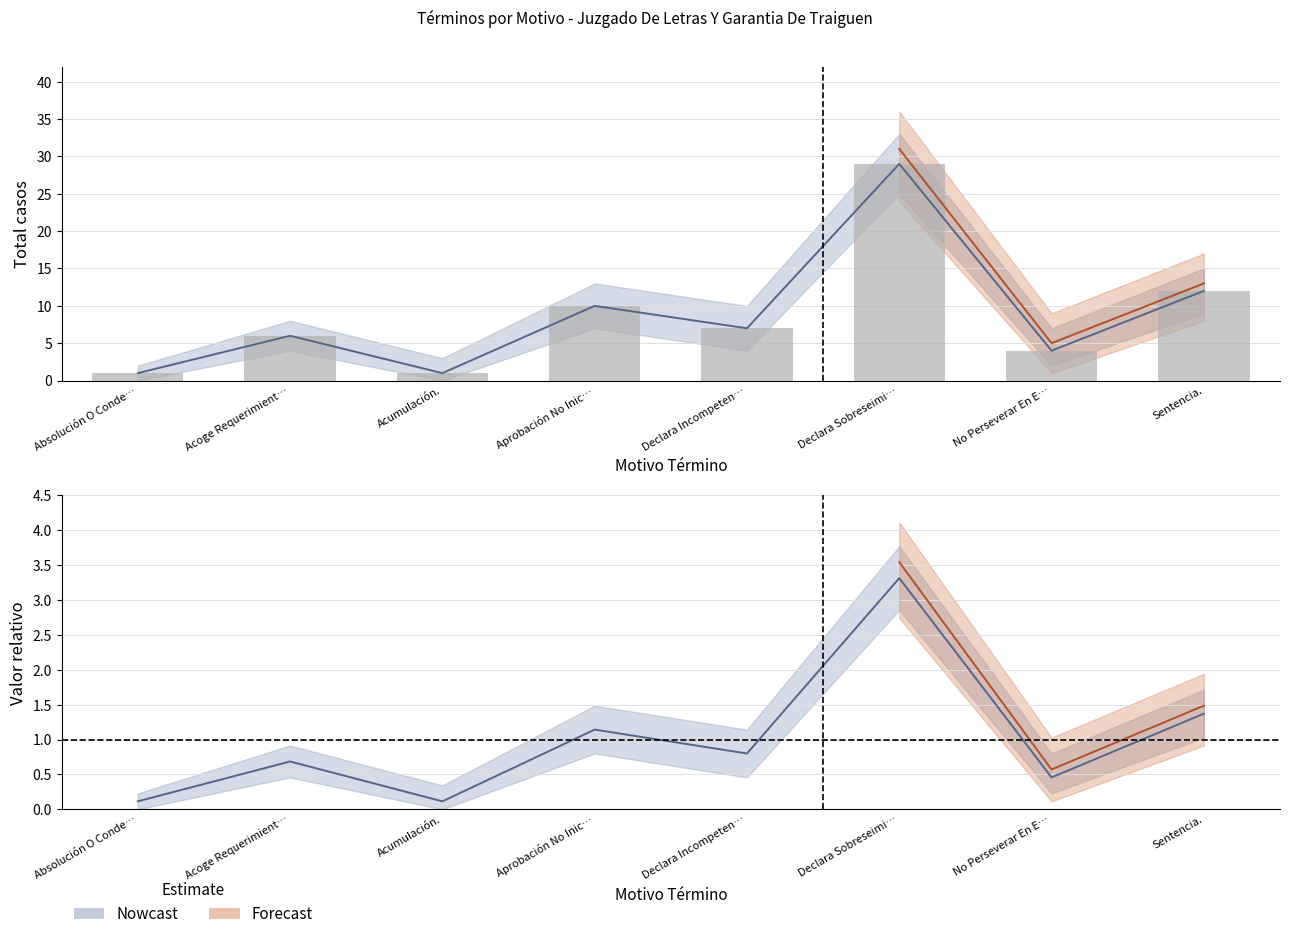

What is the spread (max minus min) of values at Absolución O Conde…?

0.9